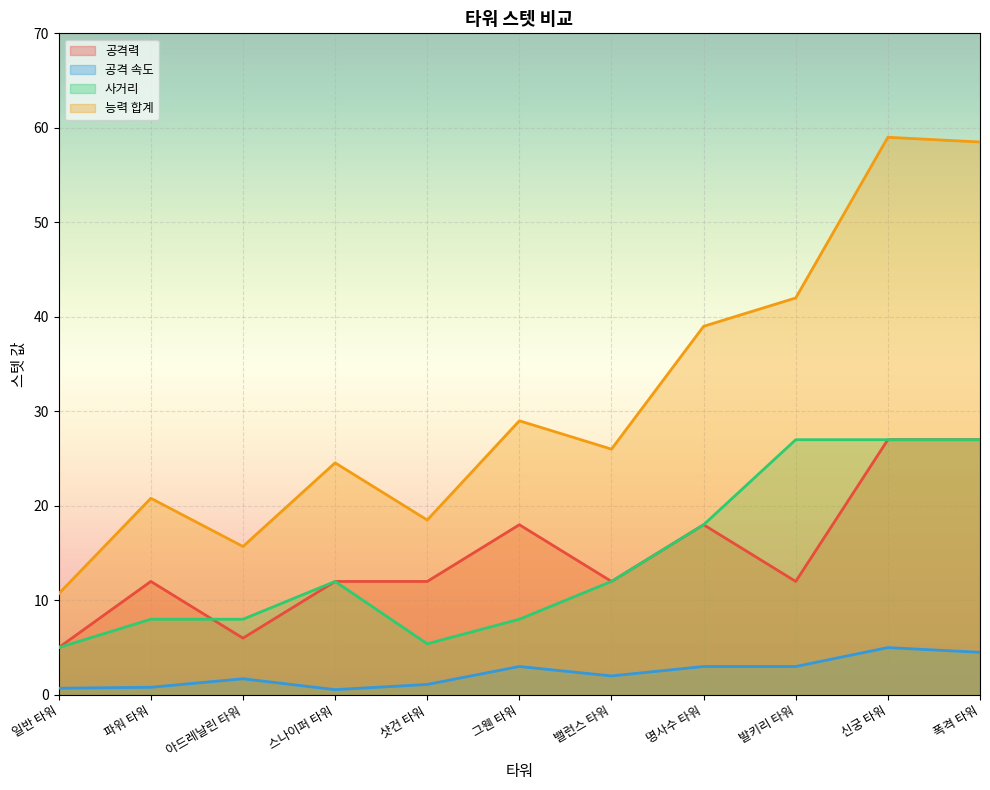

True or false: 공격력 has a value of 12.0 at 발키리 타워.

True